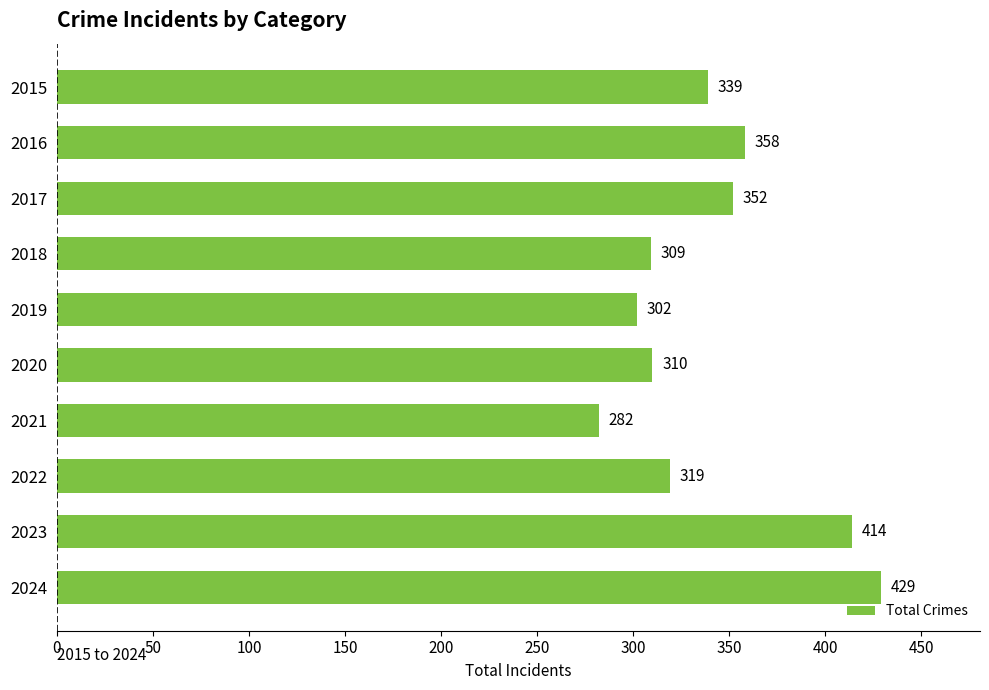

What is the difference between the maximum and second lowest values?

127